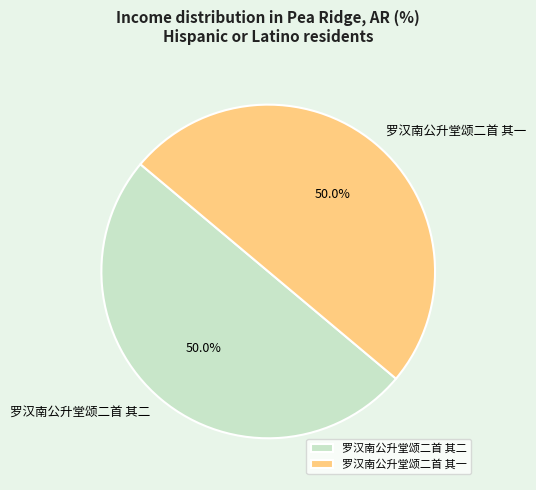

Is it true that 罗汉南公升堂颂二首 其二 is 57% of the pie?

False